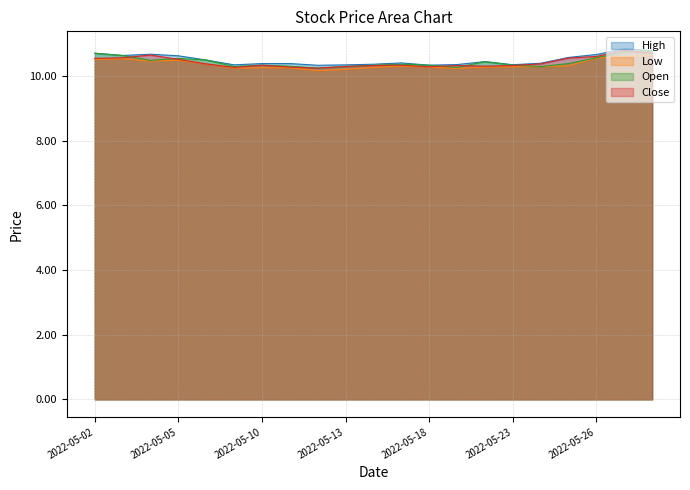

Which series has the widest spread of values?

Close